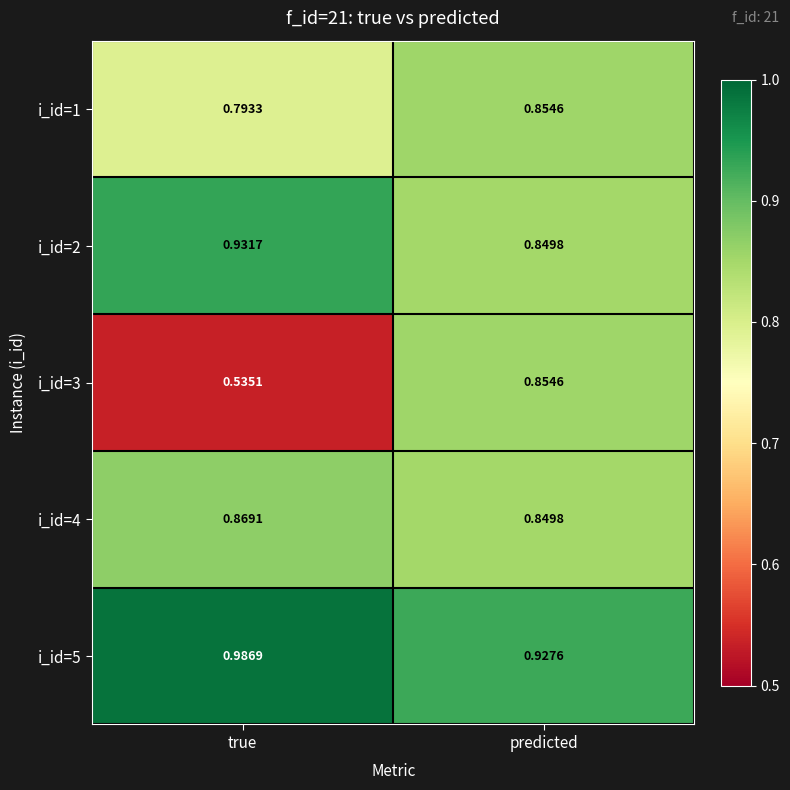

Rank the categories by i_id=3 value from highest to lowest.

predicted, true